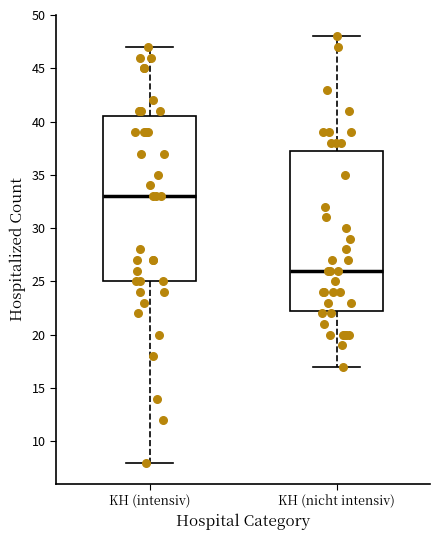

Reading left to right, transcribe this box plot: for each box, give where its median line is, the range the box spans, and where its two whiskers end, as read against the y-axis. The values are not printed on the chart, so give them approximately, as read against the axis.

KH (intensiv): median 33.0, box 25.0 to 40.5, whiskers 8.0 to 47.0
KH (nicht intensiv): median 26.0, box 22.5 to 37.5, whiskers 17.0 to 48.0